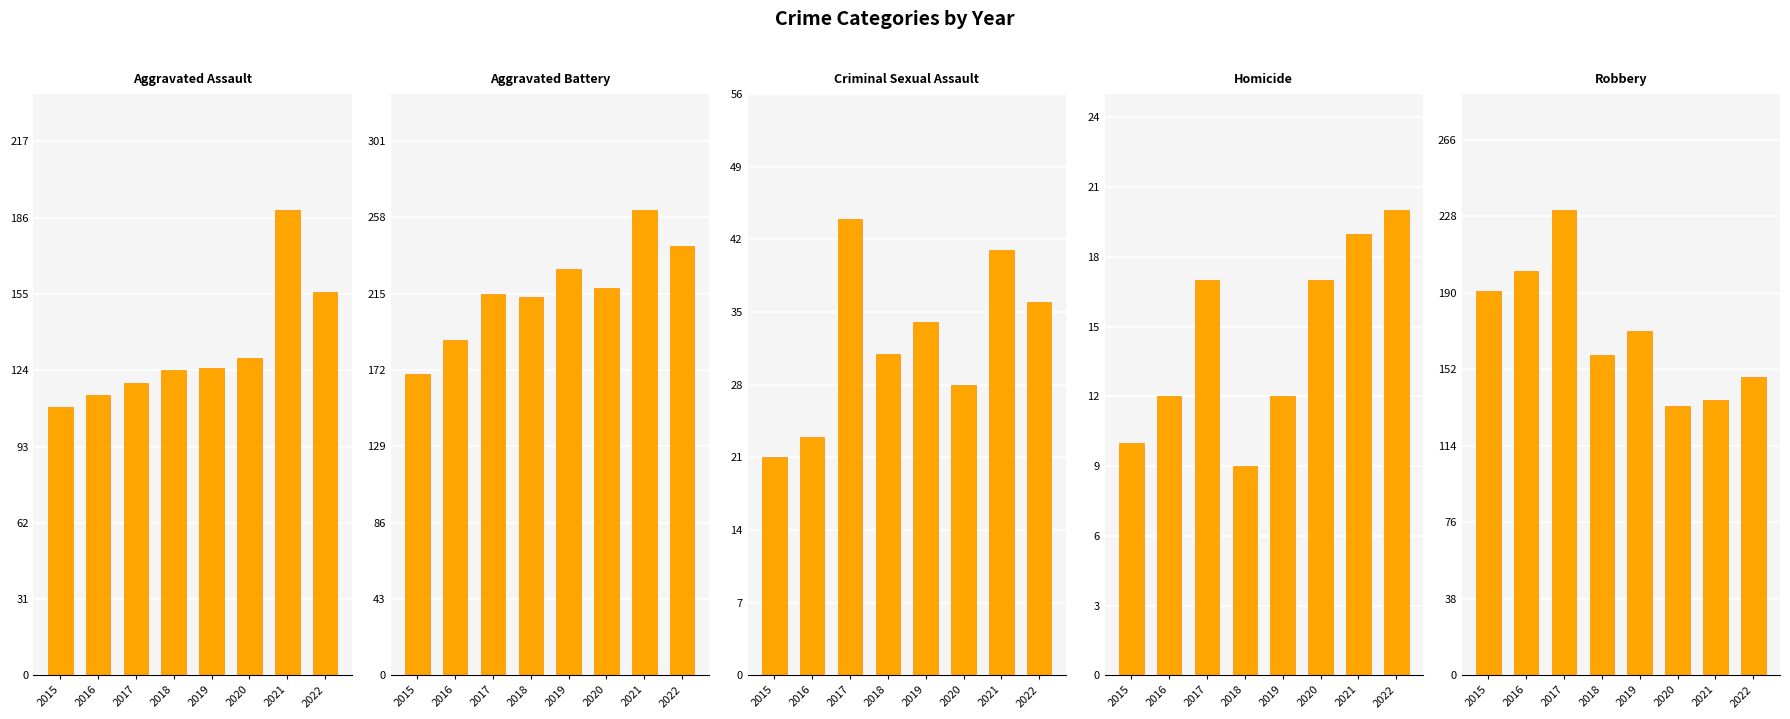

What is the difference between the Homicide values at 2018 and 2021?

10